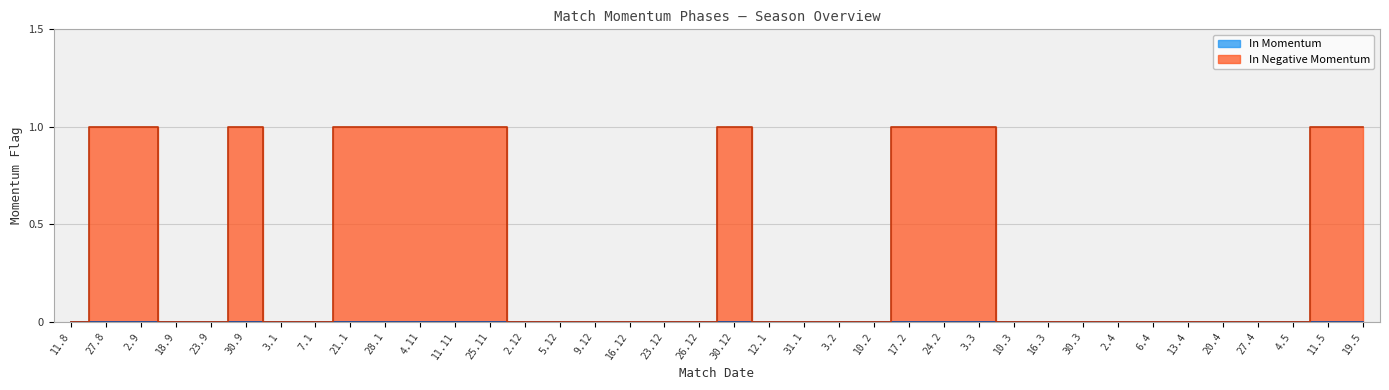

Reading left to right, extract all data points from this chart.

0	1	1	0	0	1	0	0	1	1	1	1	1	0	0	0	0	0	0	1	0	0	0	0	1	1	1	0	0	0	0	0	0	0	0	0	1	1